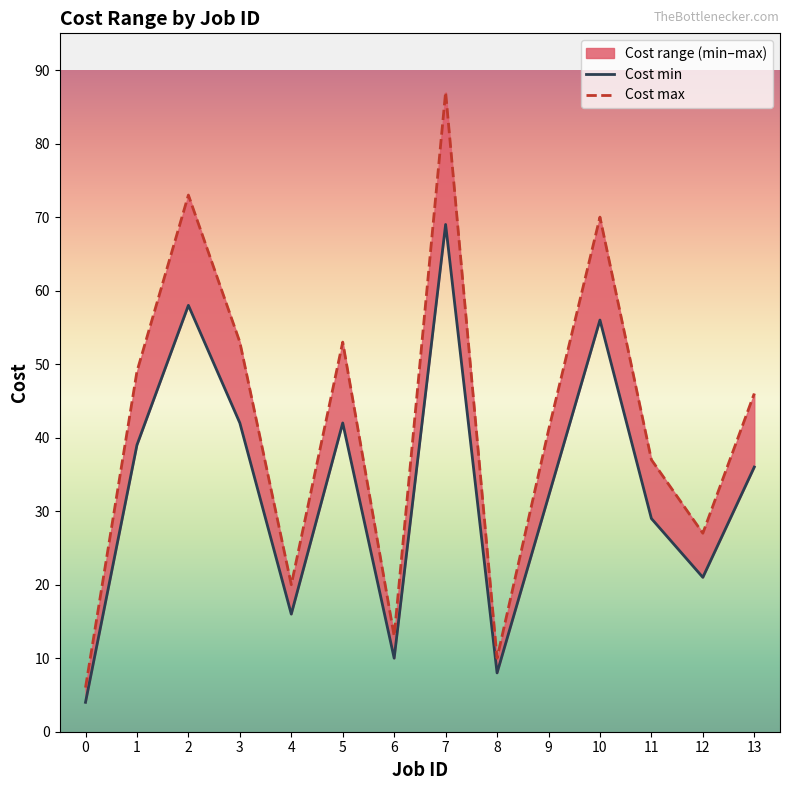

Rank the series by their average value, from lowest to highest.

Cost min, Cost max